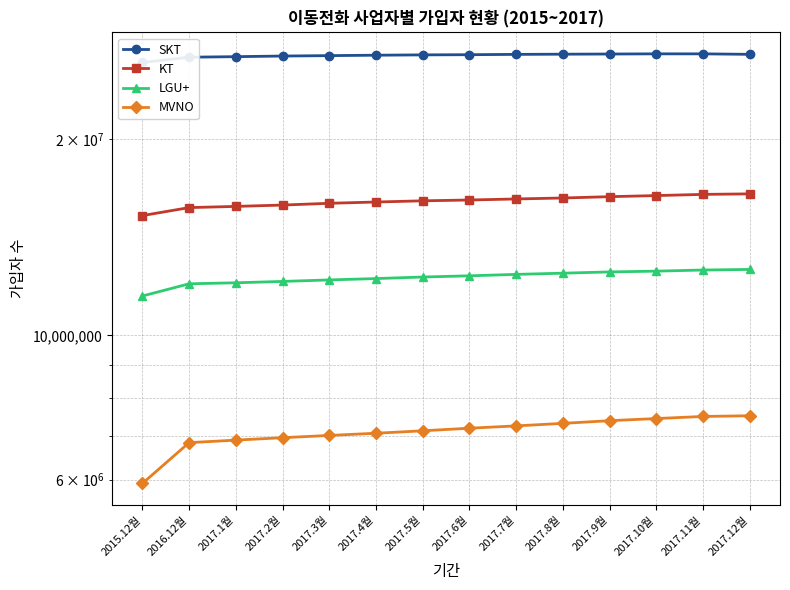

Is it true that LGU+ equals 2890392 at 2017.11월?

False